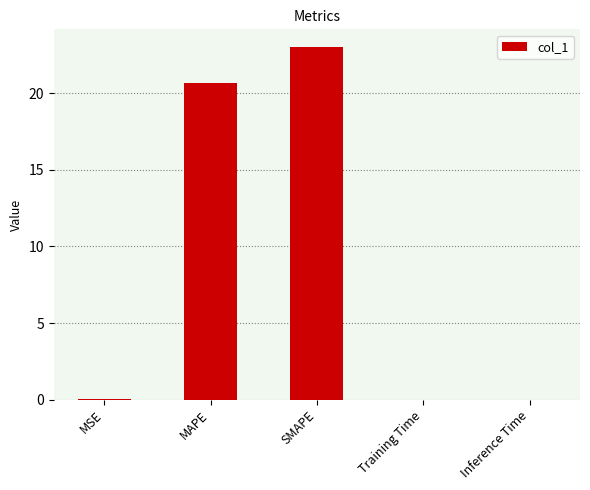

The chart shows a value of 9.1 at SMAPE. True or false?

False